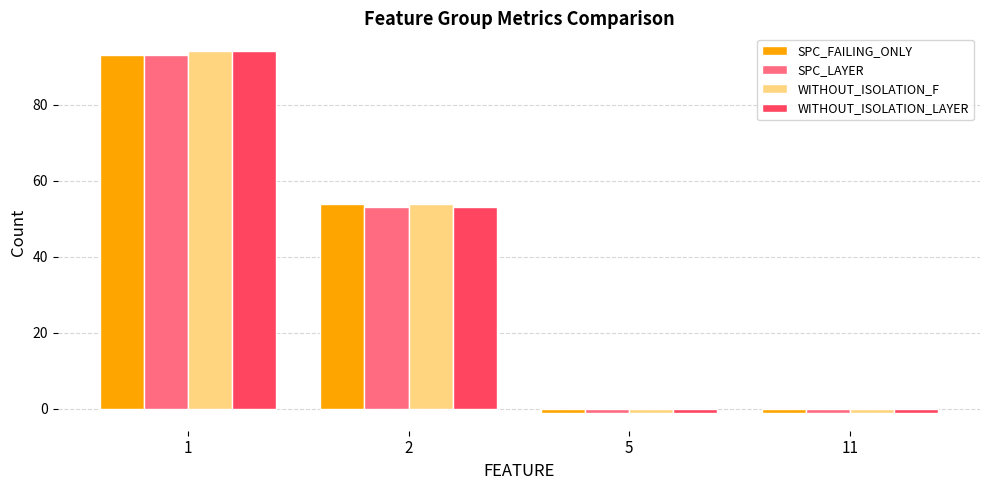

What is the smallest value displayed?

-1